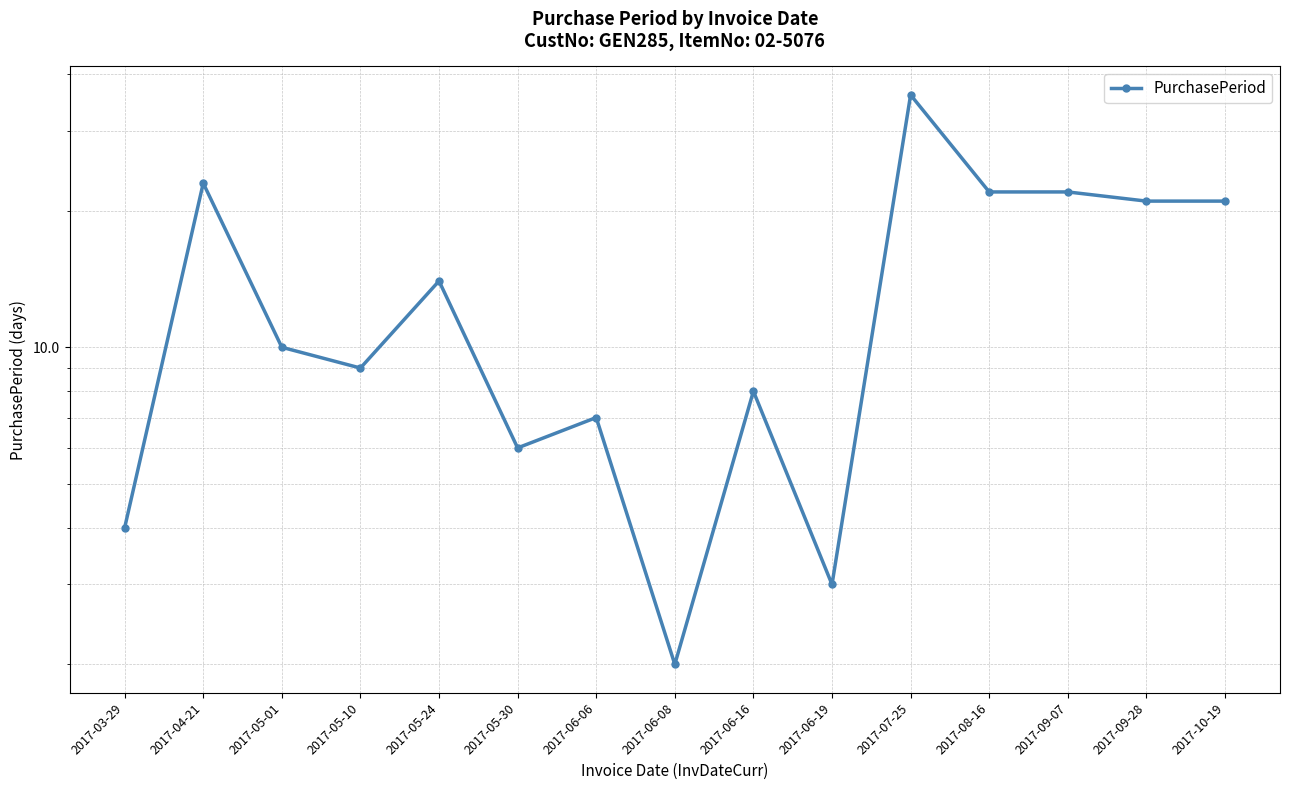

What is the maximum value shown in the chart?

36